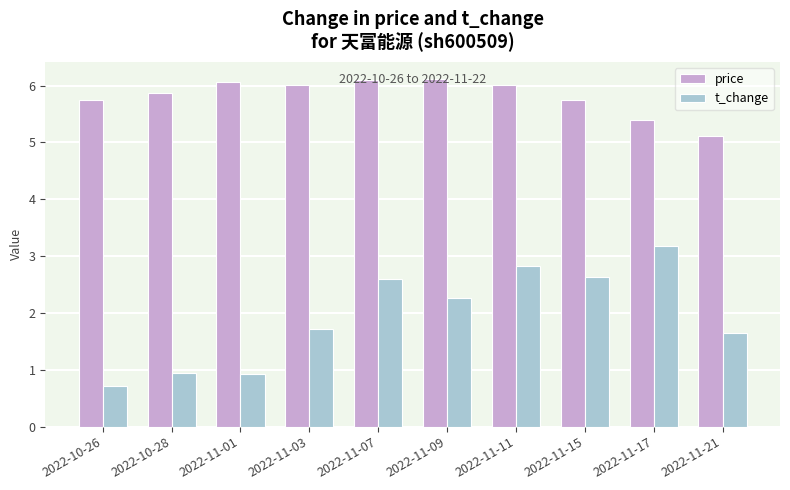

What is the total value across all series at 2022-11-09?

8.4